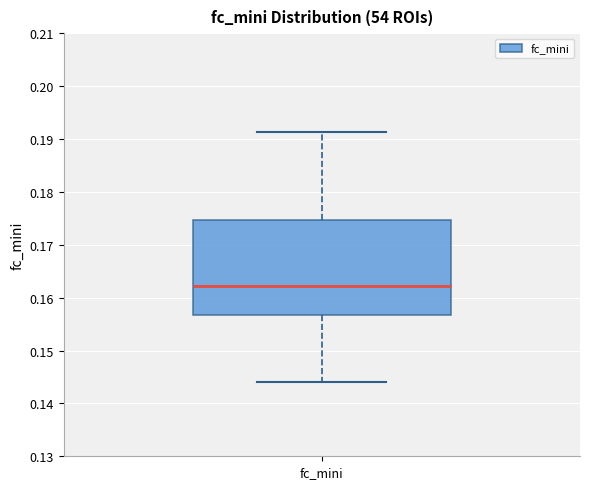

Where does the median line of the box for fc_mini sit on the y-axis? The values are not printed on the chart, so give them approximately, as read against the axis.

0.162